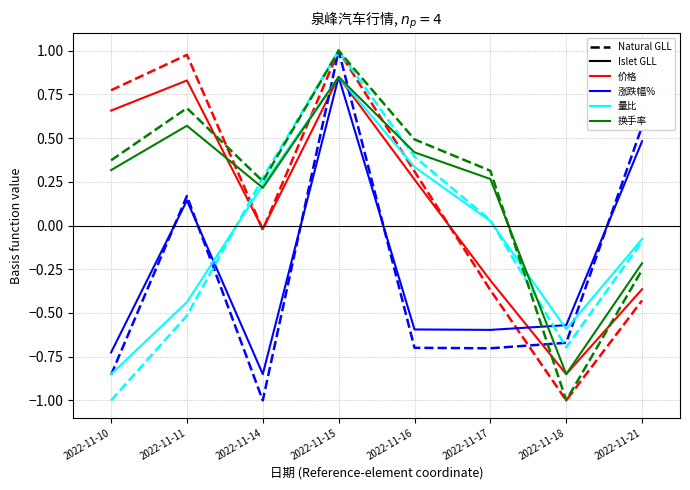

What is the total value across all series at 2022-11-15?

7.4